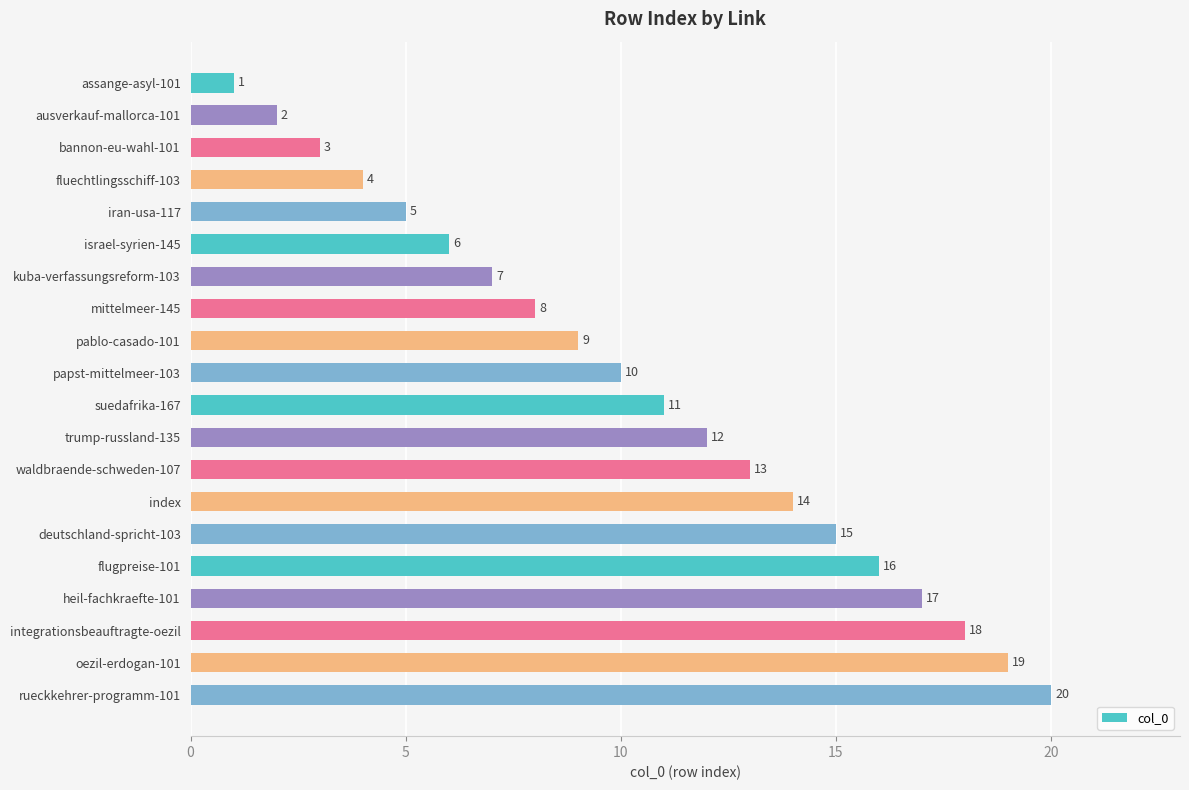

Between pablo-casado-101 and israel-syrien-145, which is larger?

pablo-casado-101